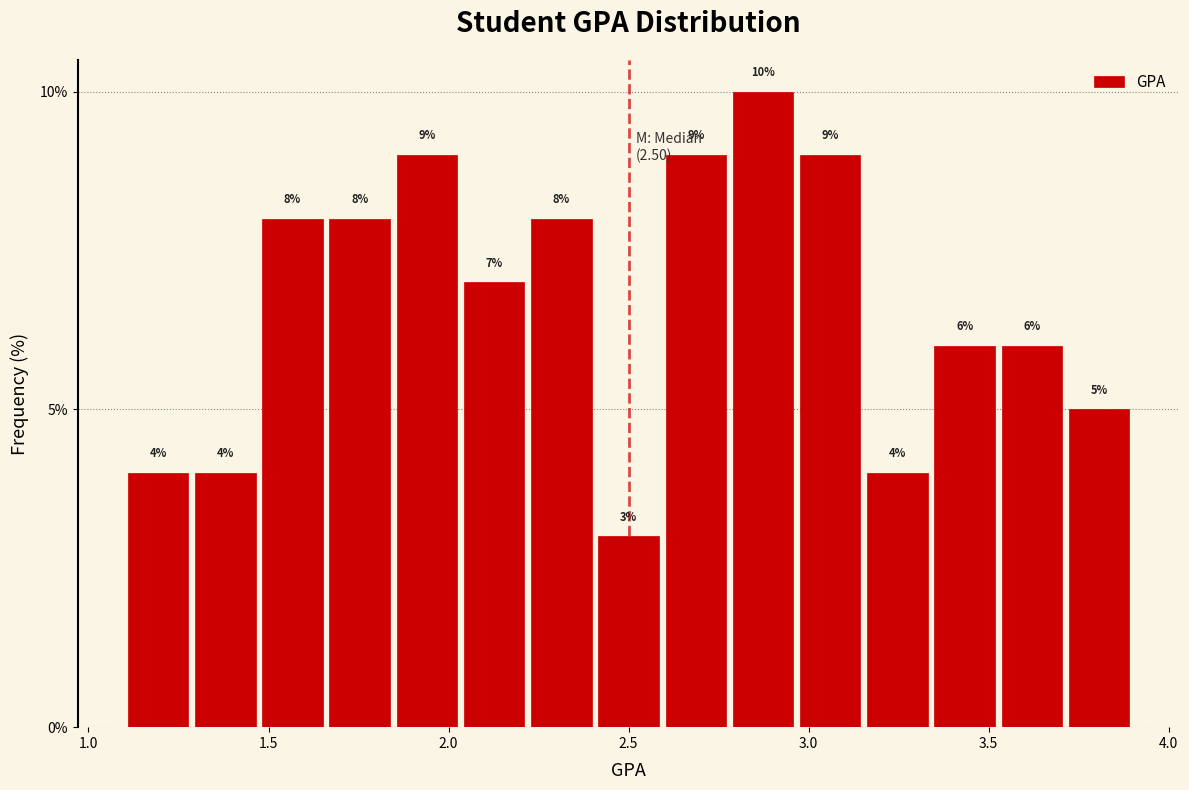

Read against the x-axis, roughly where is the centre of the tallest bar?

2.85